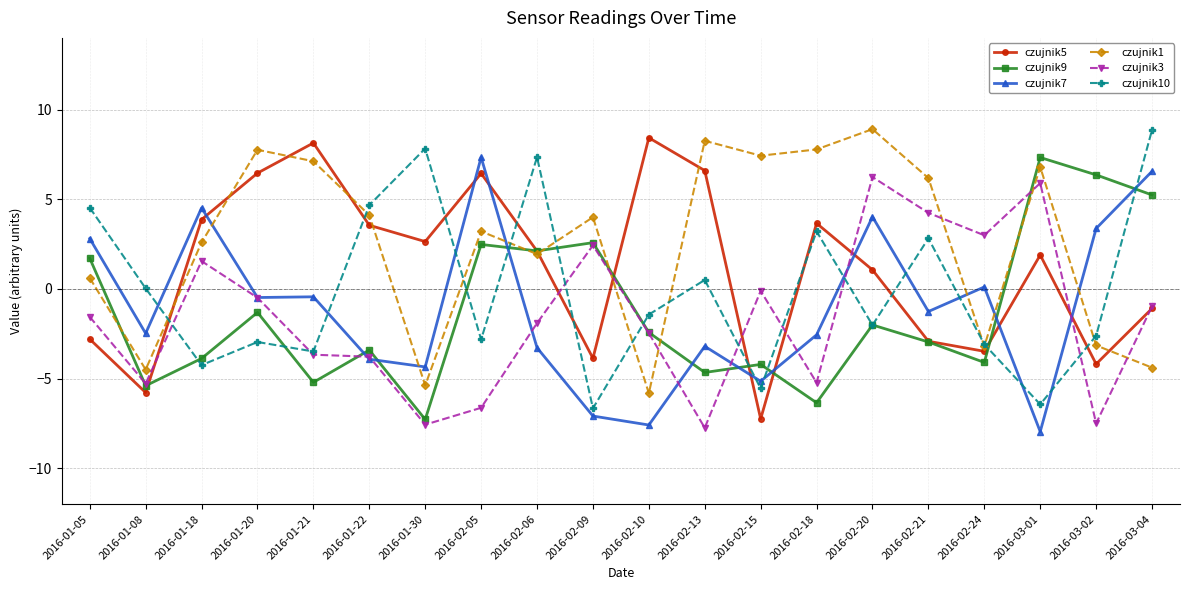

At which category does czujnik10 reach its first local peak?

2016-01-20